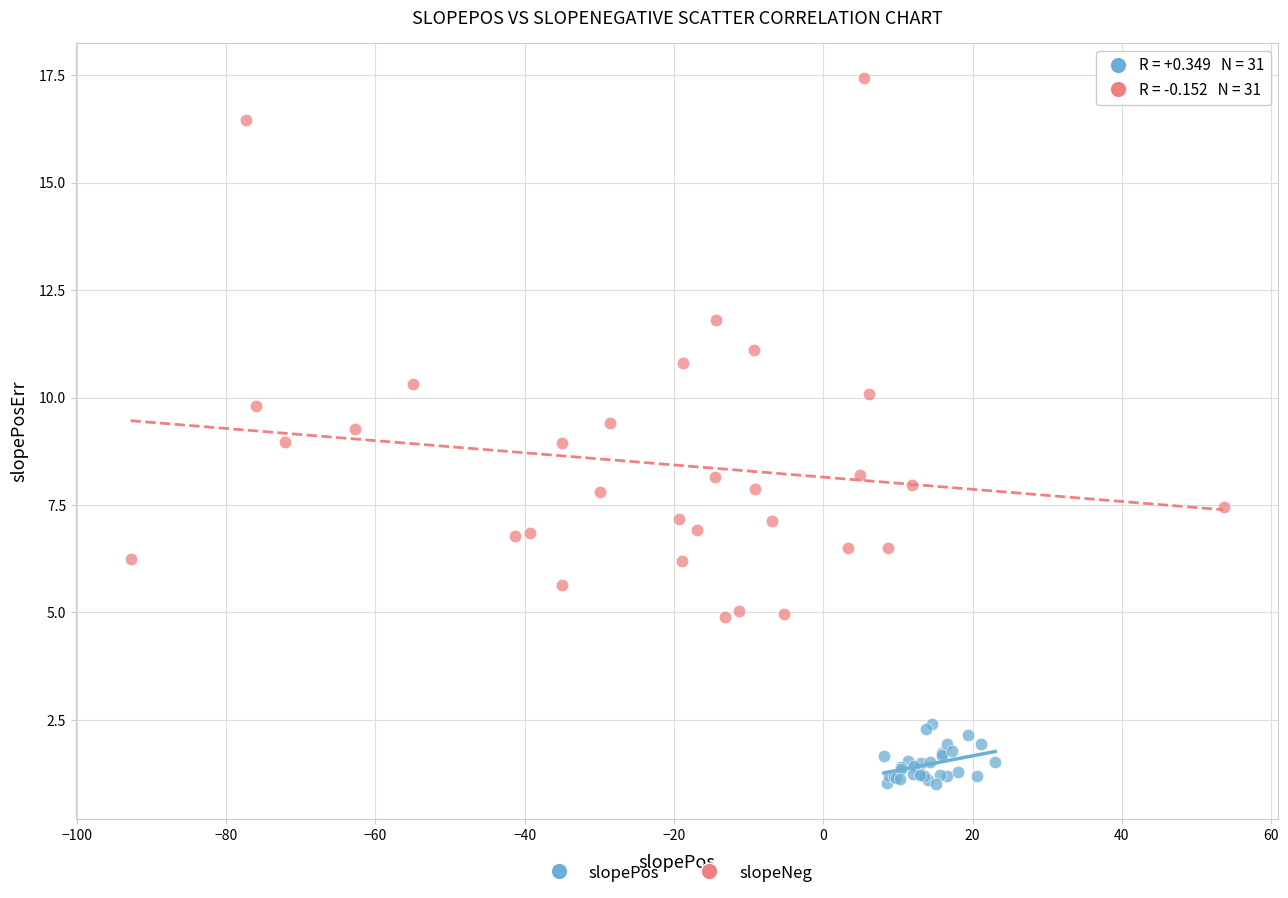

Which series has the widest spread of Y values?

slopeNeg